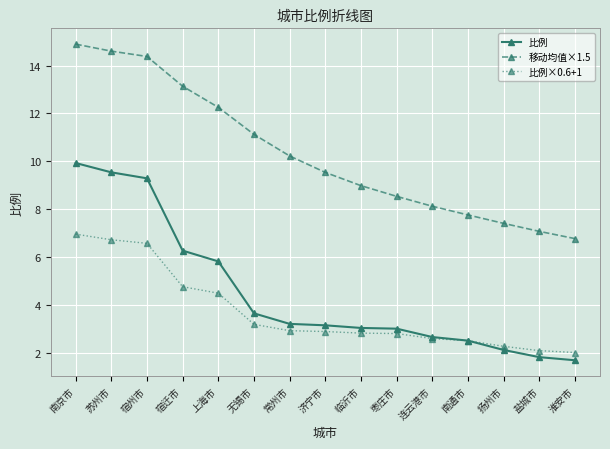

What is the minimum value shown in the chart?

1.7